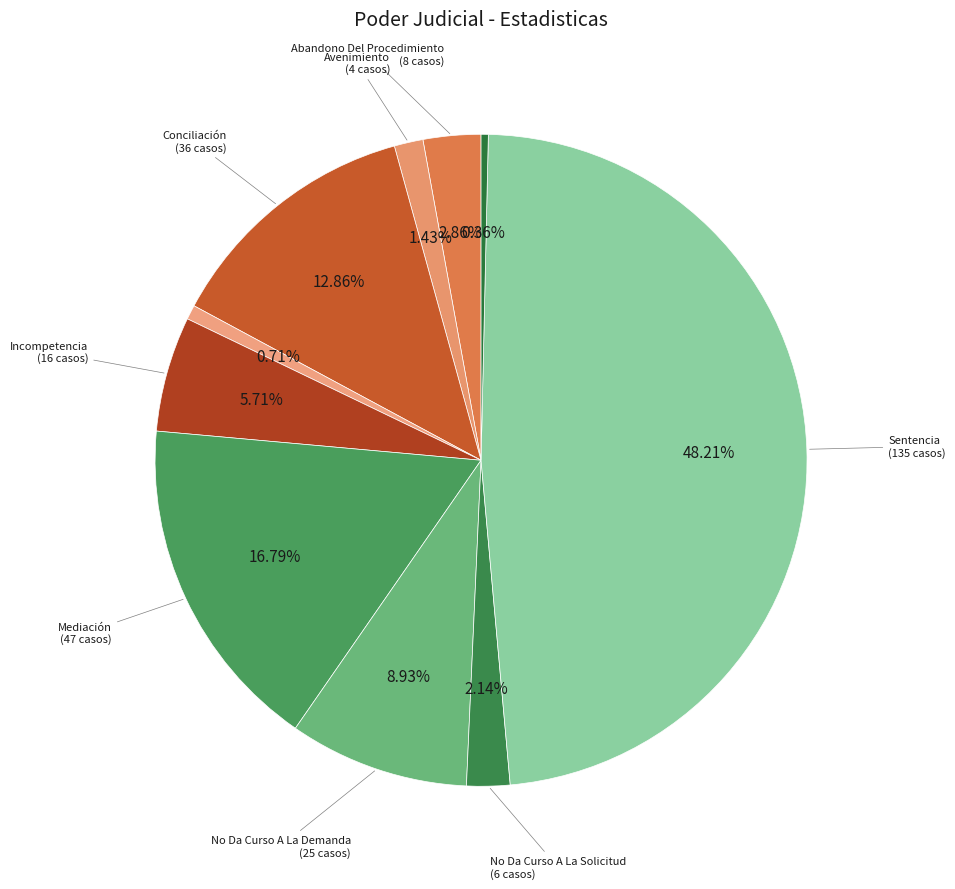

How many segments does this pie chart have?

10